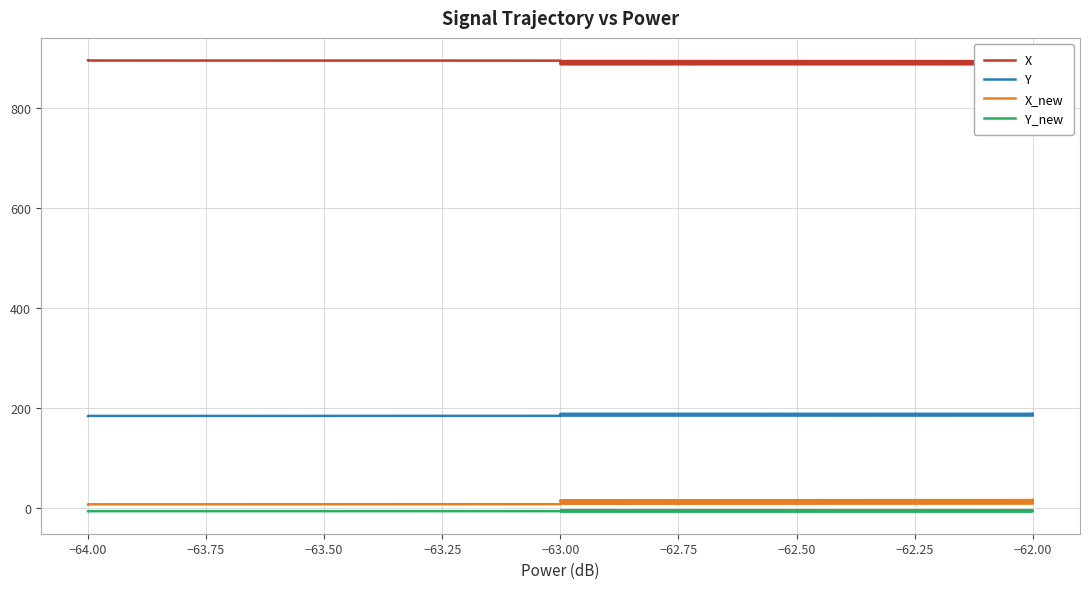

What is the average value of the Y_new series?

-5.1